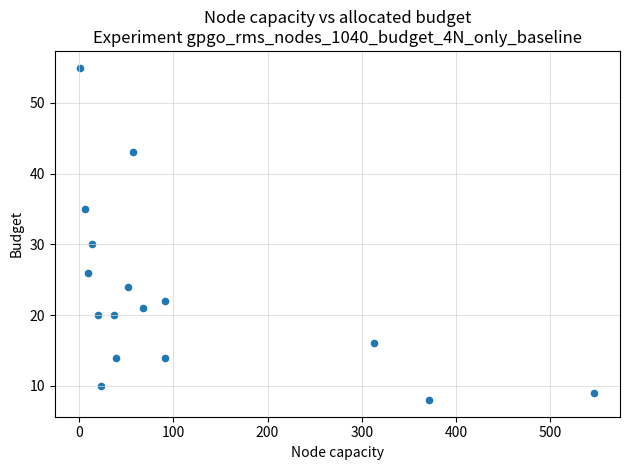

What is the range of Y values (max minus min)?

47